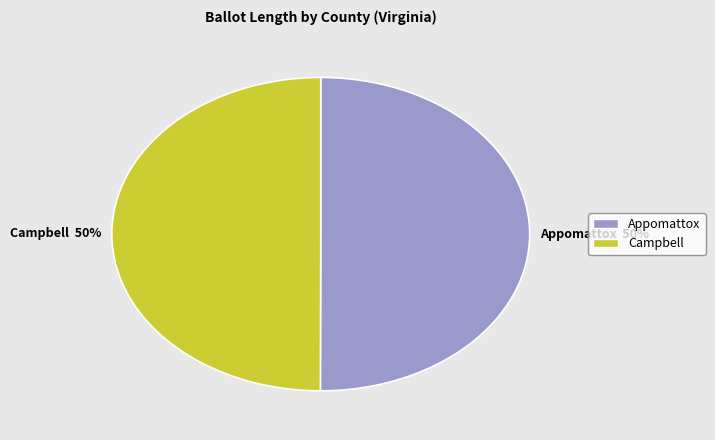

To the nearest percent, what is the average slice percentage?

50%